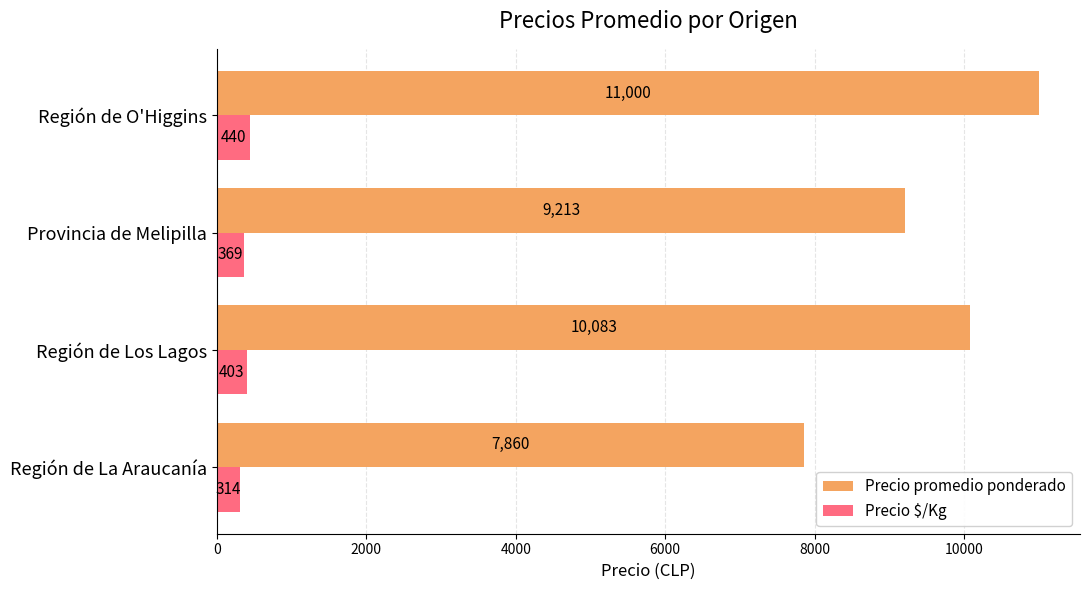

List the series in order of their overall mean, lowest first.

Precio $/Kg, Precio promedio ponderado